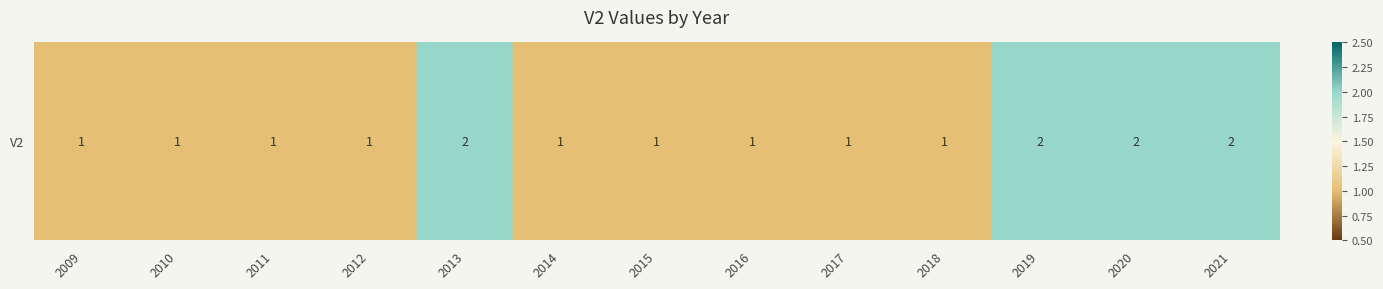

What is the sum of all values?

17